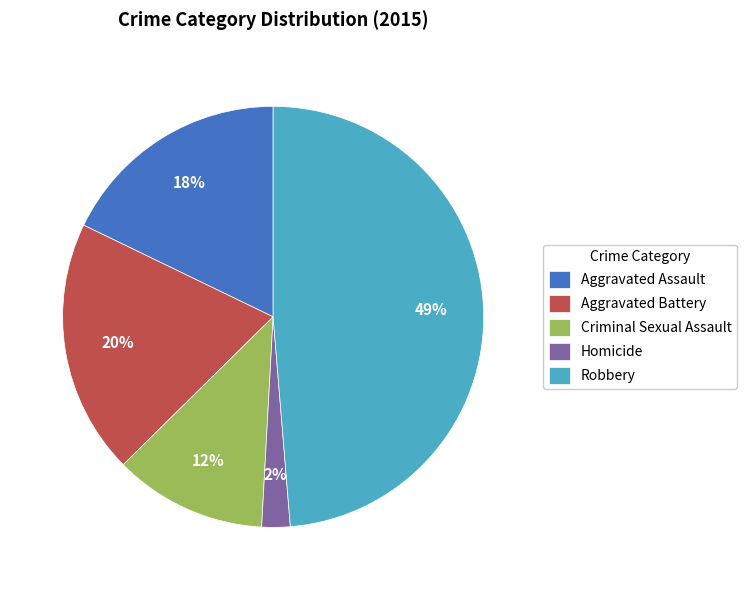

Does Criminal Sexual Assault represent more than half of the total?

No